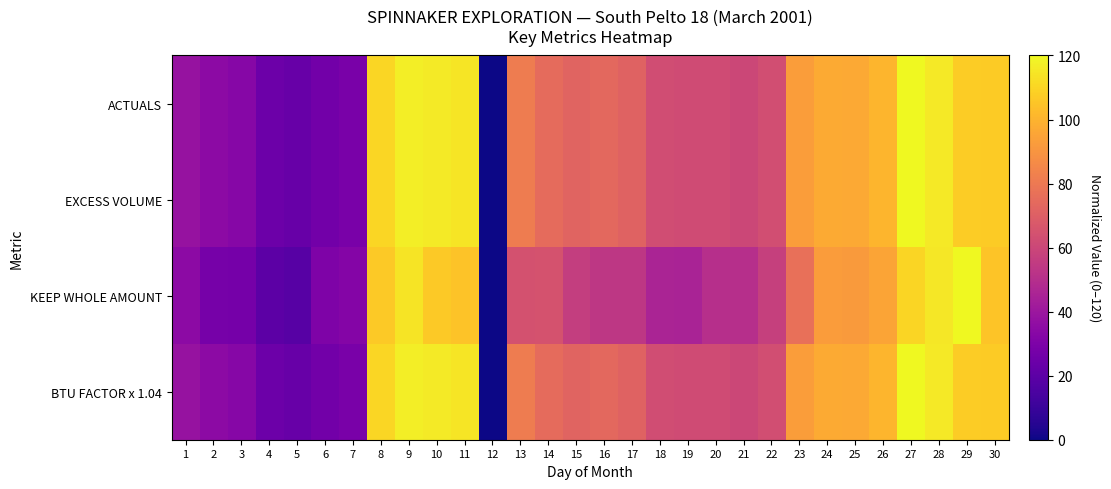

What is the greatest value displayed?

120.0